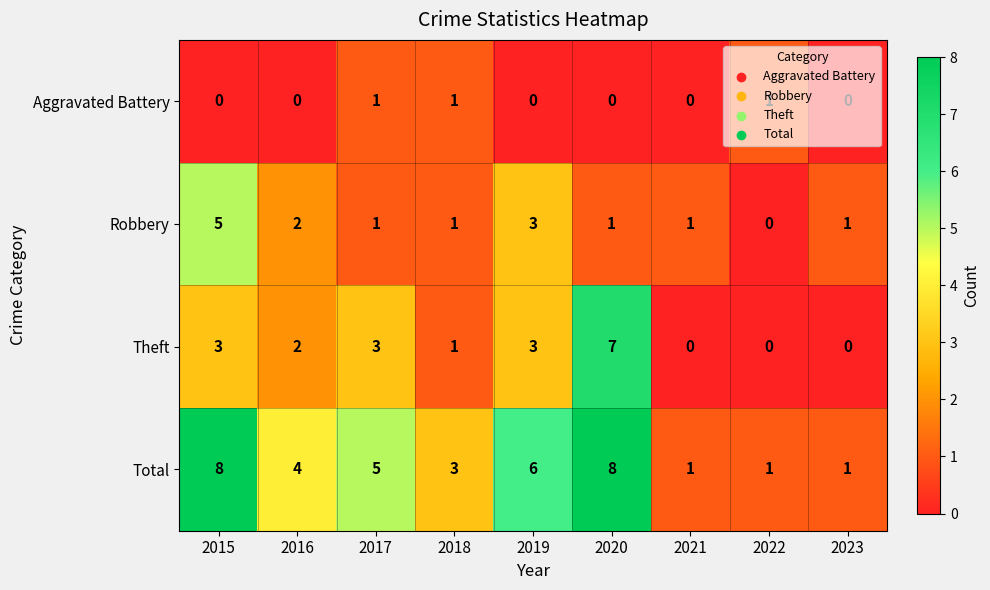

What is the difference between the highest and lowest values at 2017?

4